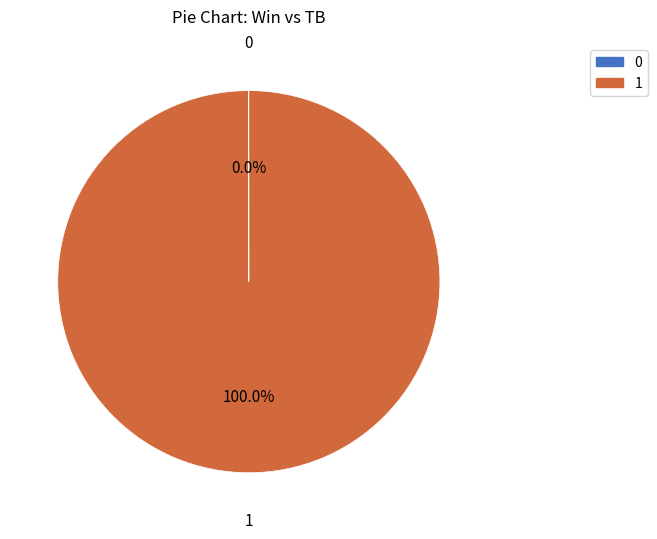

Is 1 the majority of the pie?

Yes